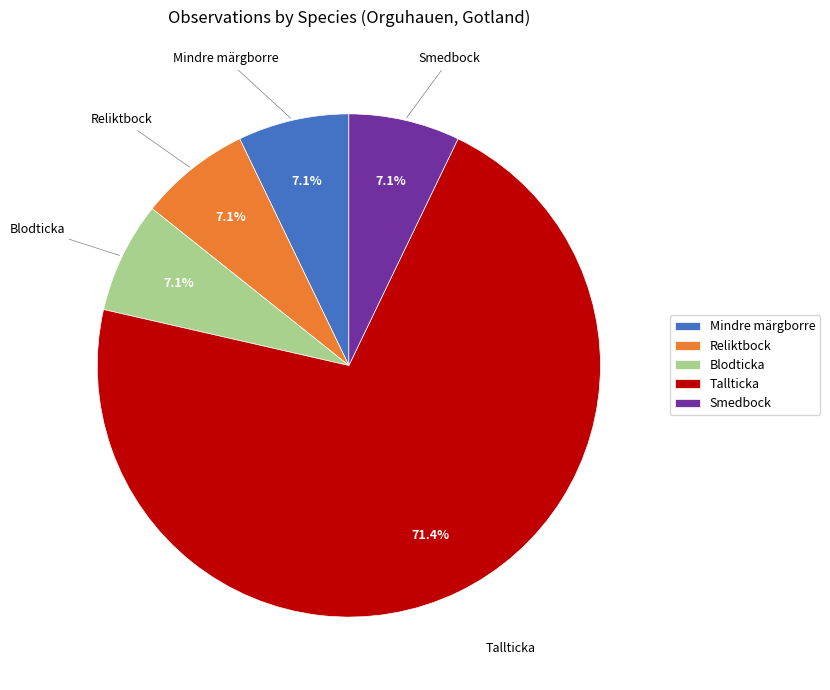

To the nearest percent, what is the combined percentage of Blodticka and Mindre märgborre?

14%